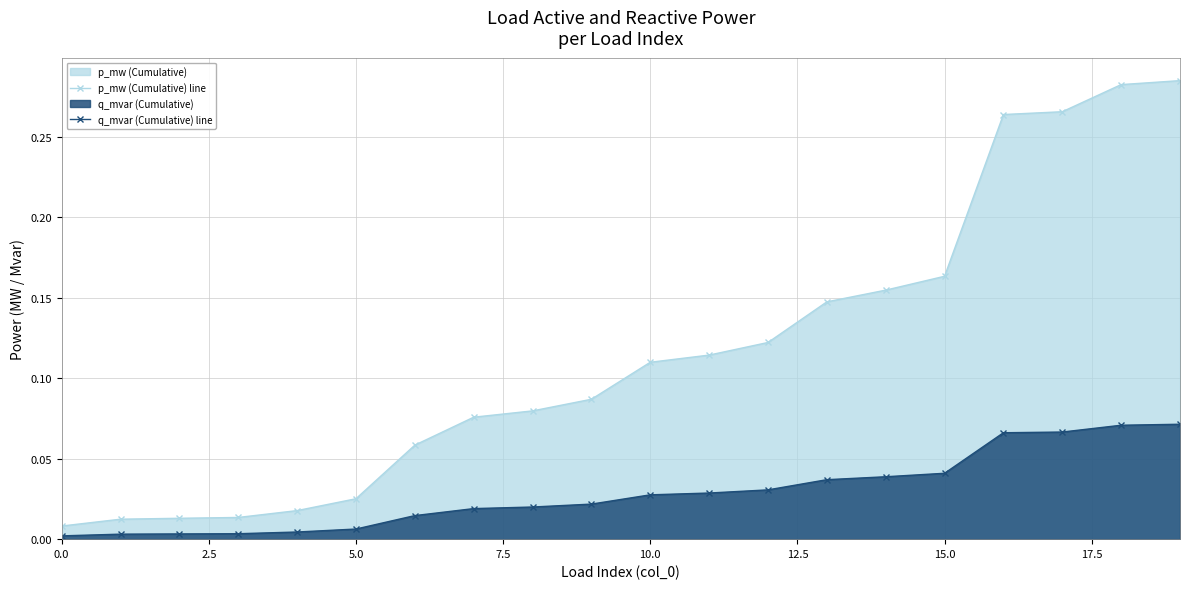

At how many categories does at least one series exceed 0?

20